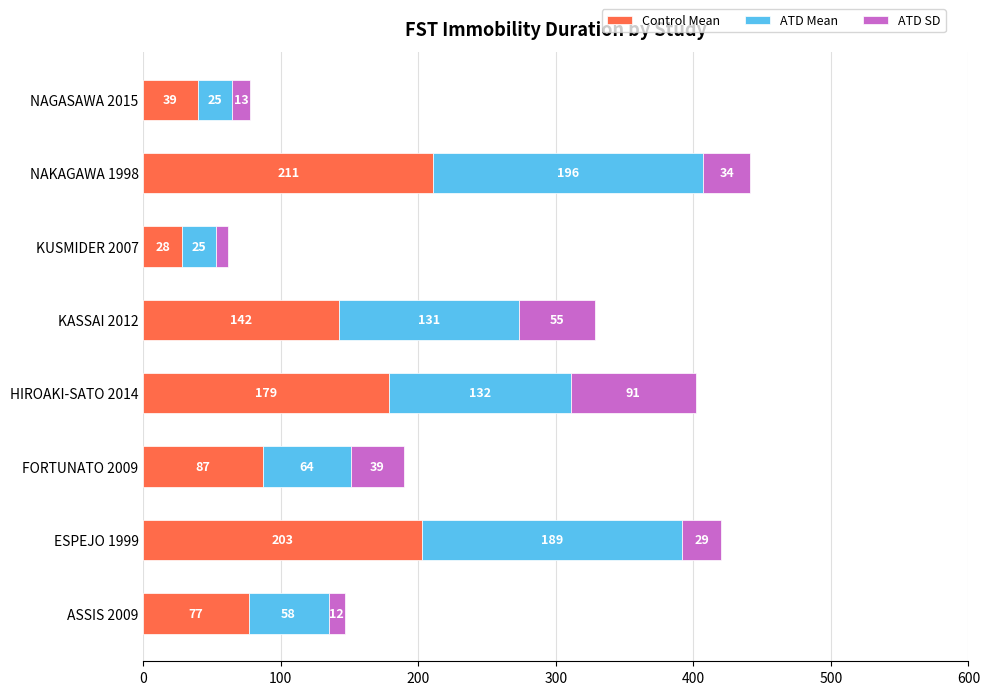

What is the lowest value of the Control Mean series?

28.0